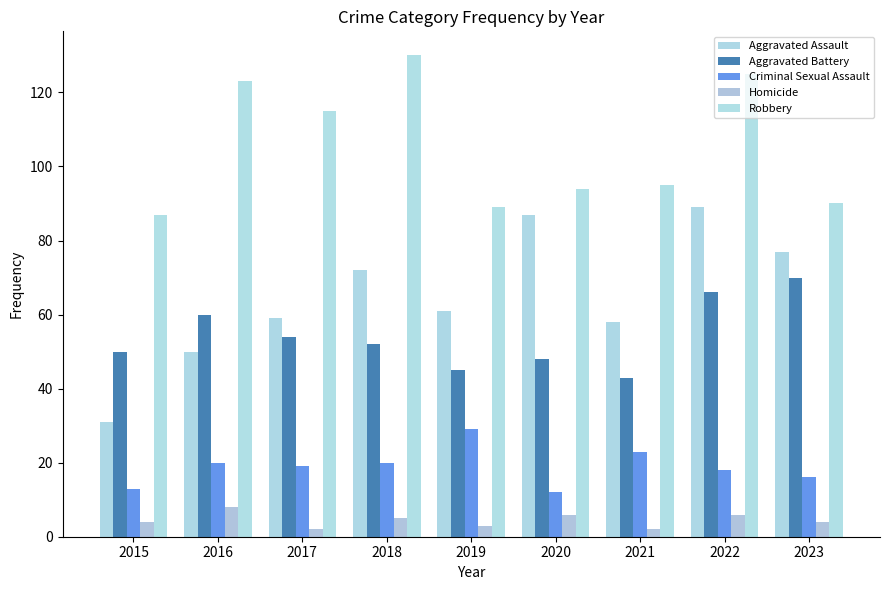

What is the minimum value for Aggravated Battery?

43